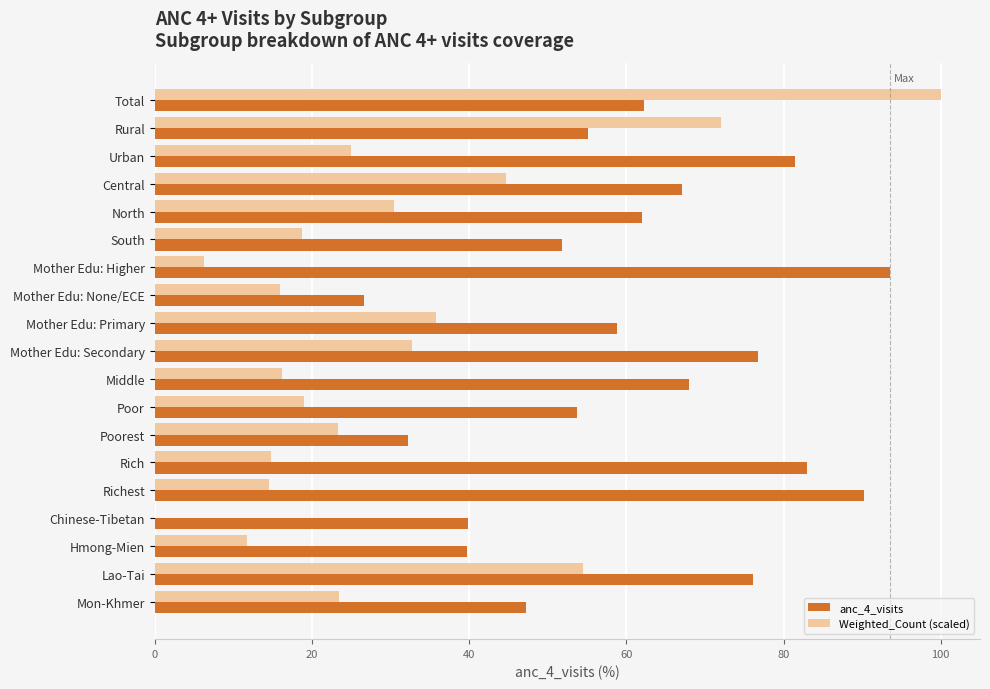

Which series changed the most between Central and Poor?

Weighted_Count (scaled)